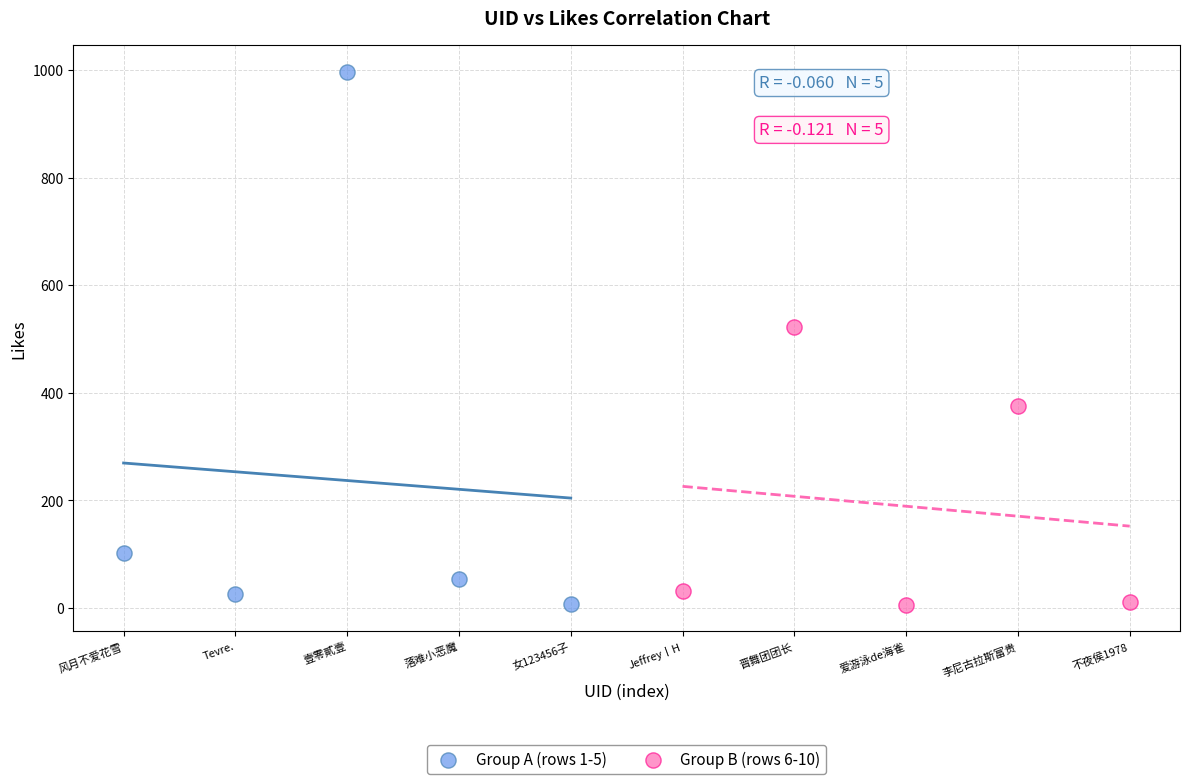

Which series has the largest Y range (max minus min)?

Group A (rows 1-5)